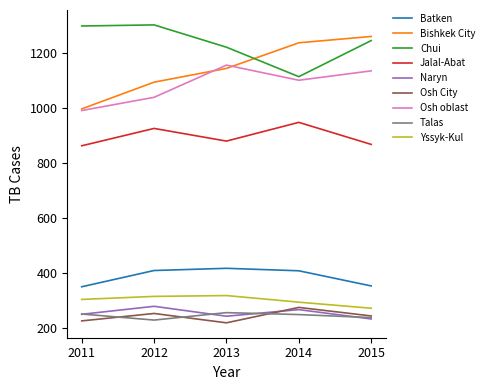

Is the value of Talas at 2011 greater than the value of Osh oblast at 2012?

No